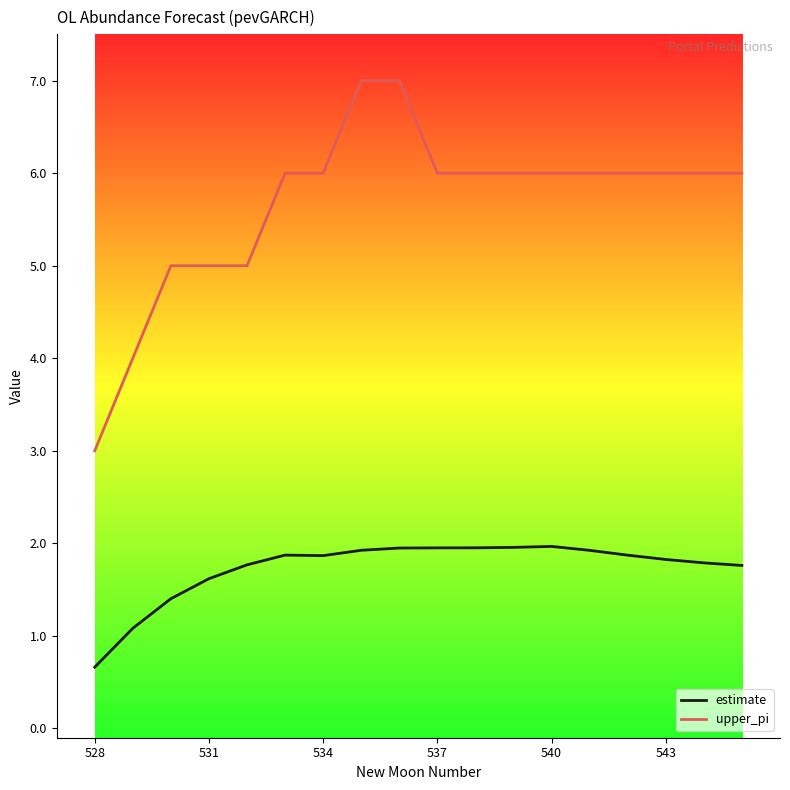

True or false: upper_pi and estimate cross at least once.

False